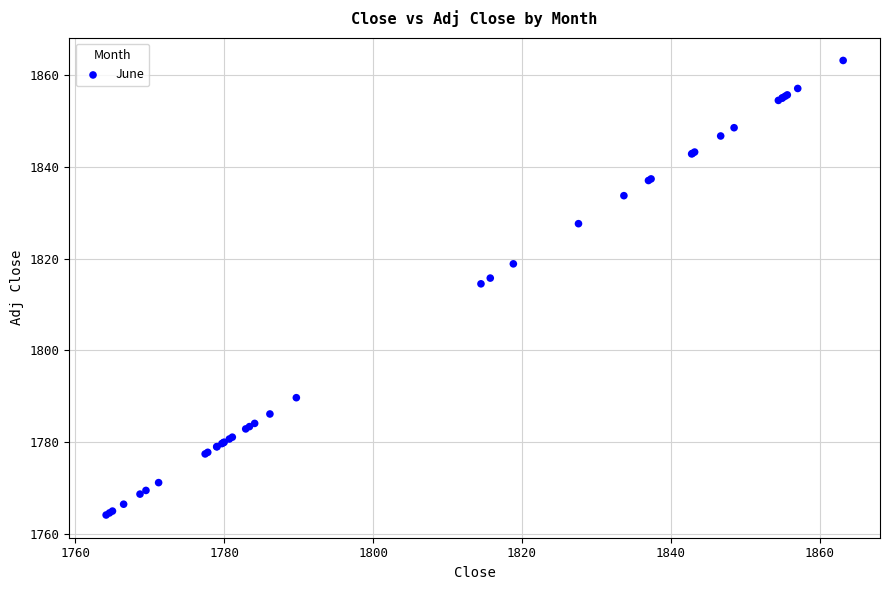

What Y value in the scatter plot is closest to 1813?

1814.5